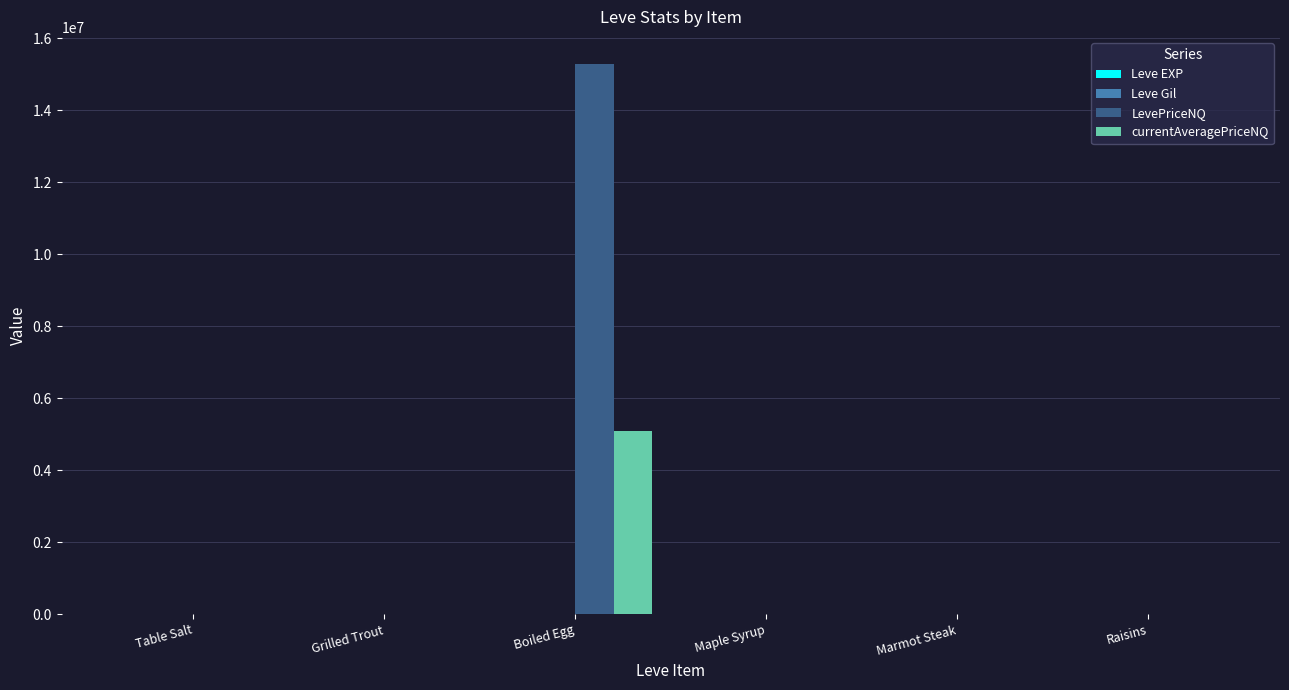

What is the greatest value displayed?

15268230.0